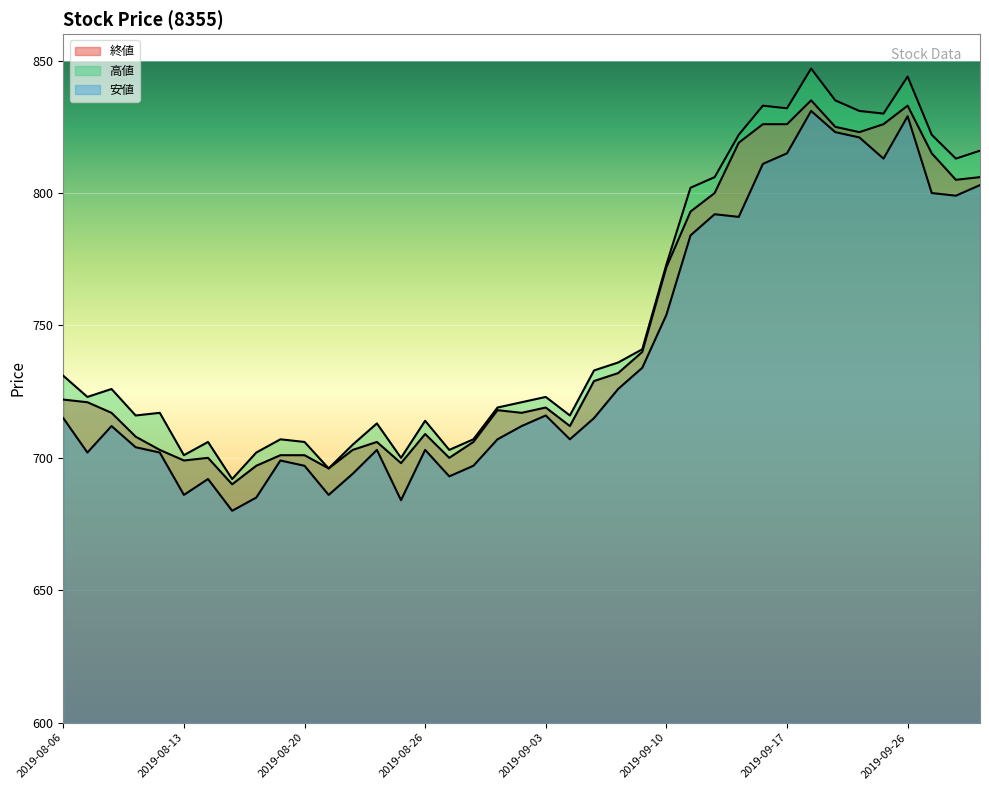

How many data points does each series have?

39